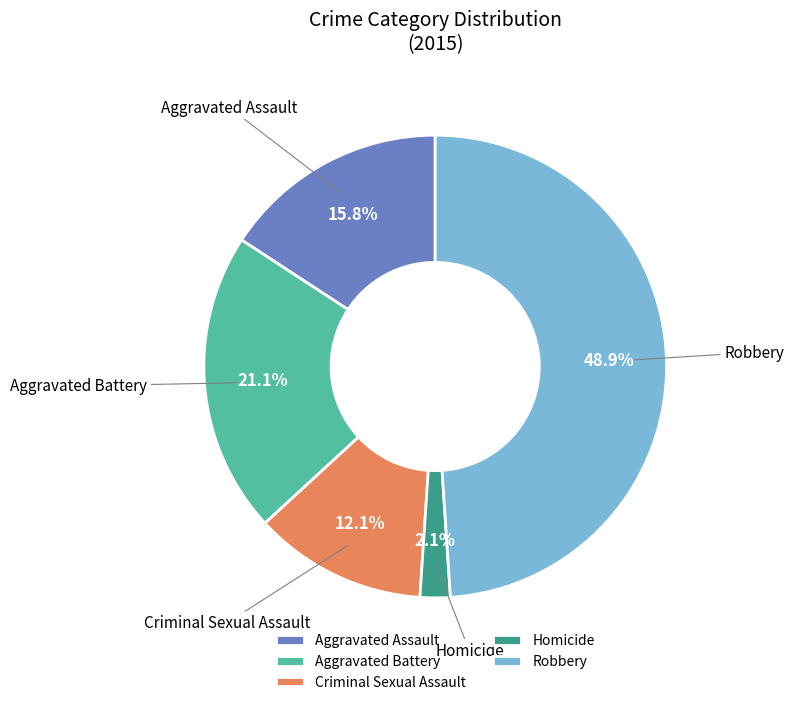

Rank the categories by value from lowest to highest.

Homicide, Criminal Sexual Assault, Aggravated Assault, Aggravated Battery, Robbery